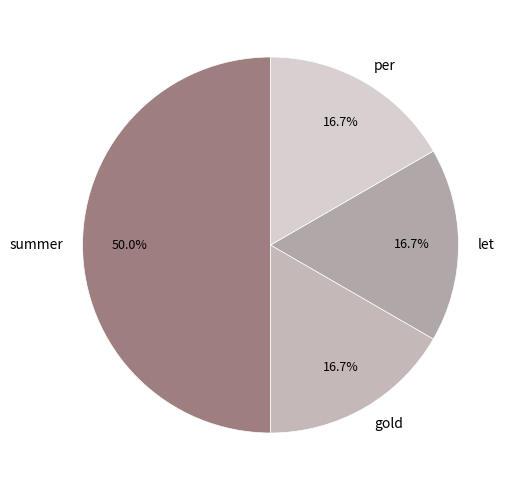

Is gold the majority of the pie?

No